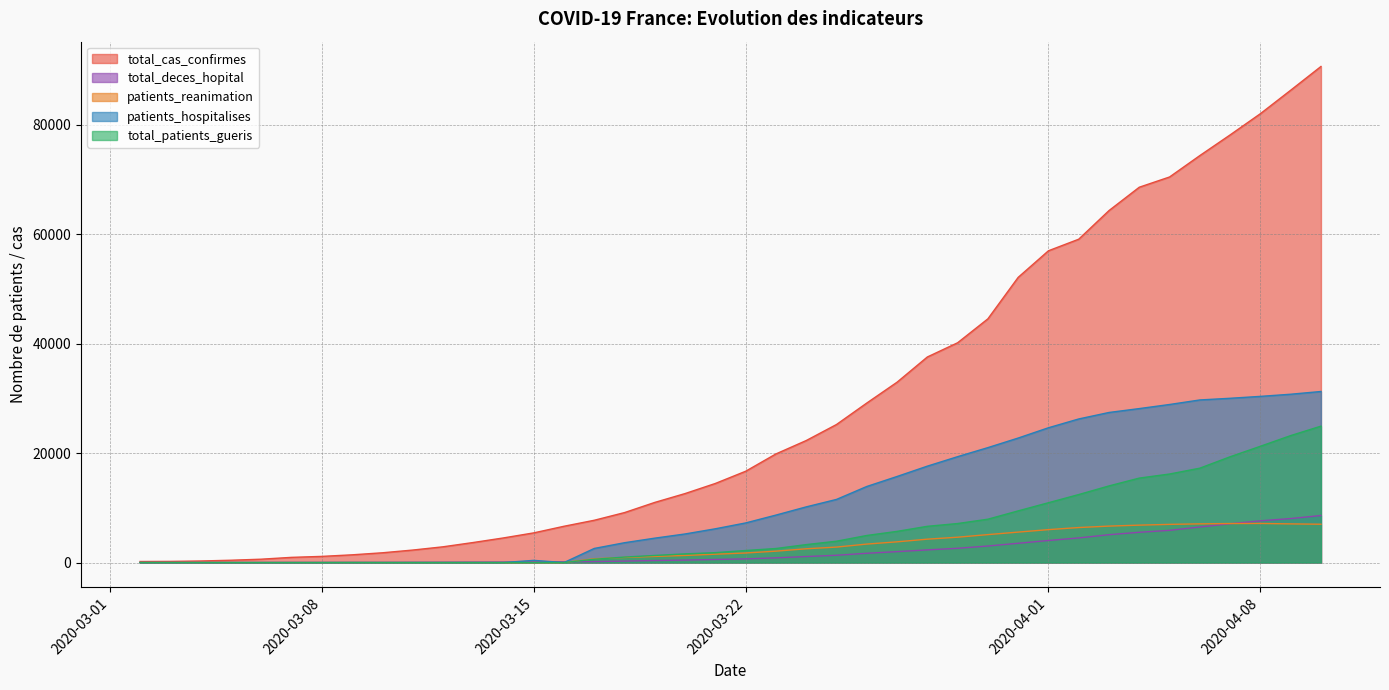

Where does the patients_hospitalises series first go above 7240?

2020-03-23